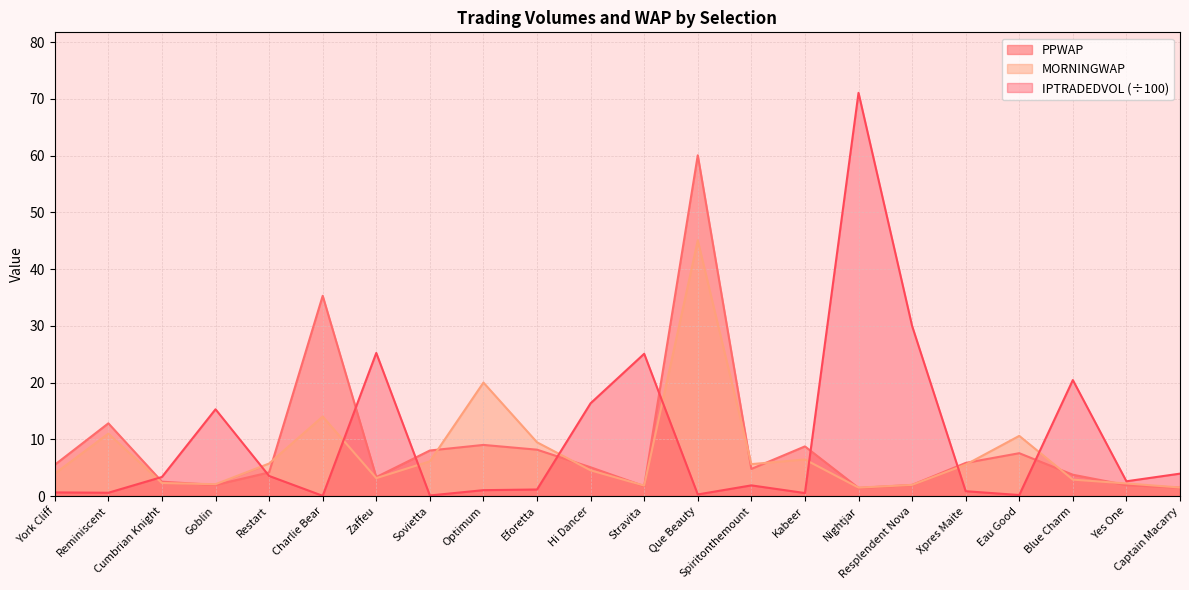

List the series in order of their peak value, highest first.

IPTRADEDVOL (÷100), PPWAP, MORNINGWAP